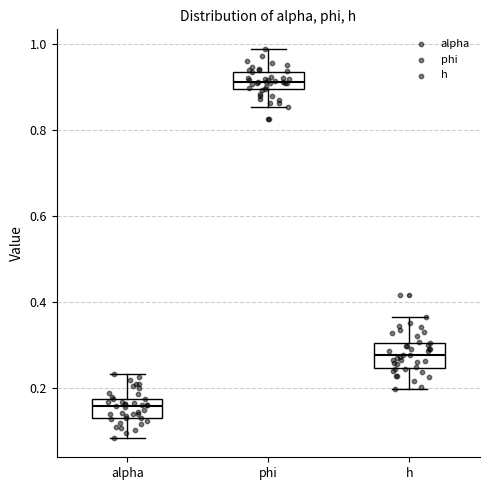

Which box has the highest median line?

phi